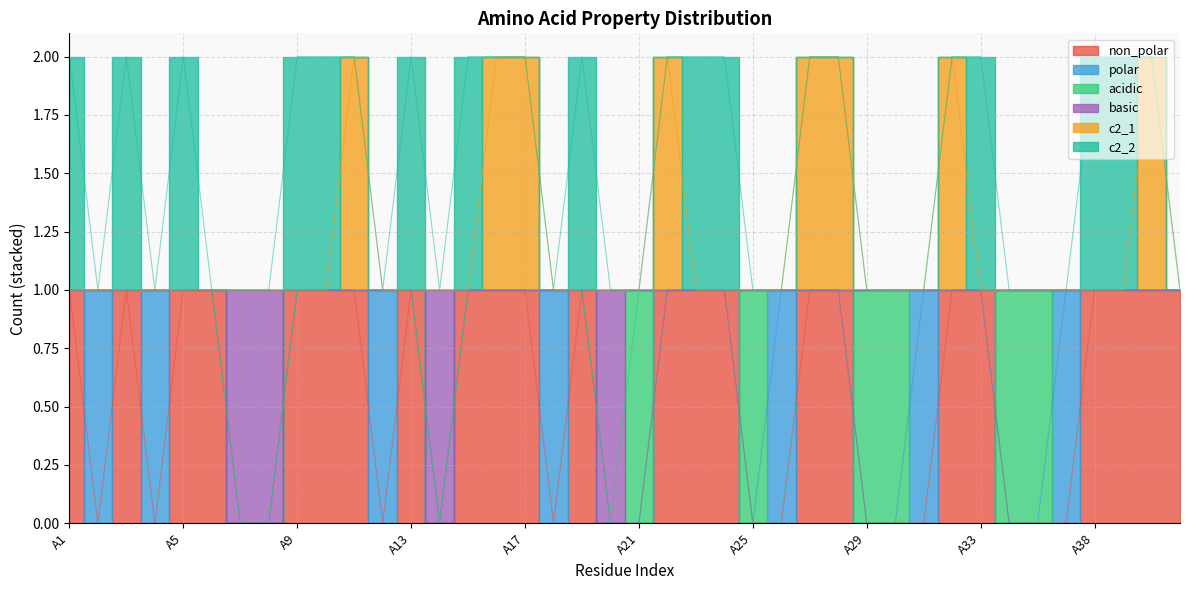

True or false: basic has more than 0 interior local peaks.

False